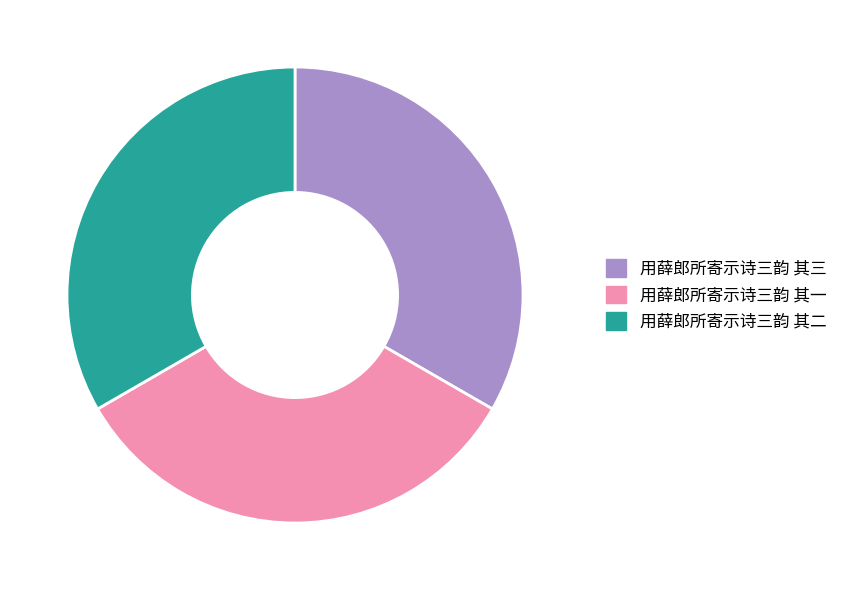

How many slices are in this pie chart?

3